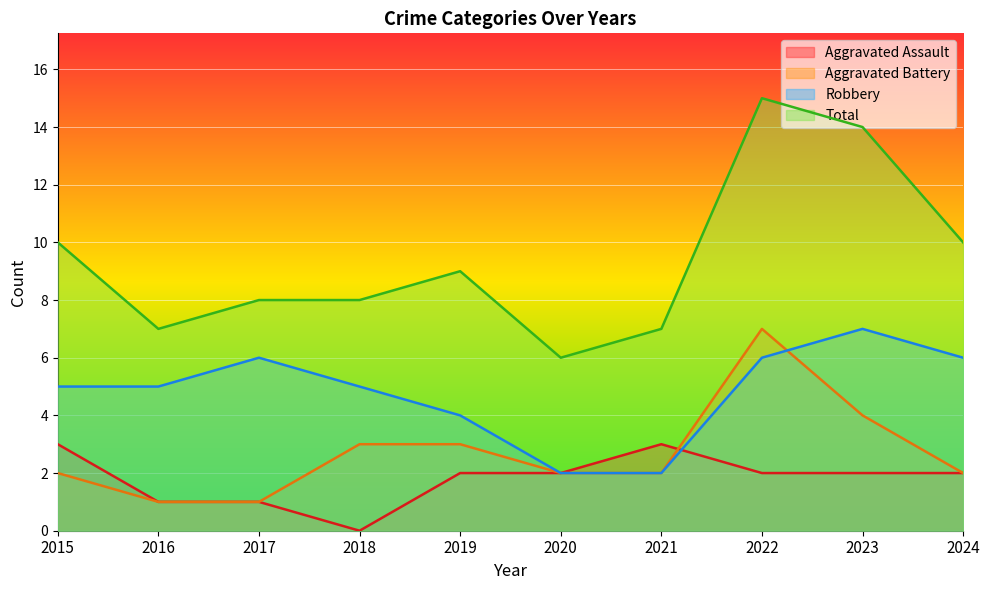

True or false: Total and Robbery intersect in this chart.

False